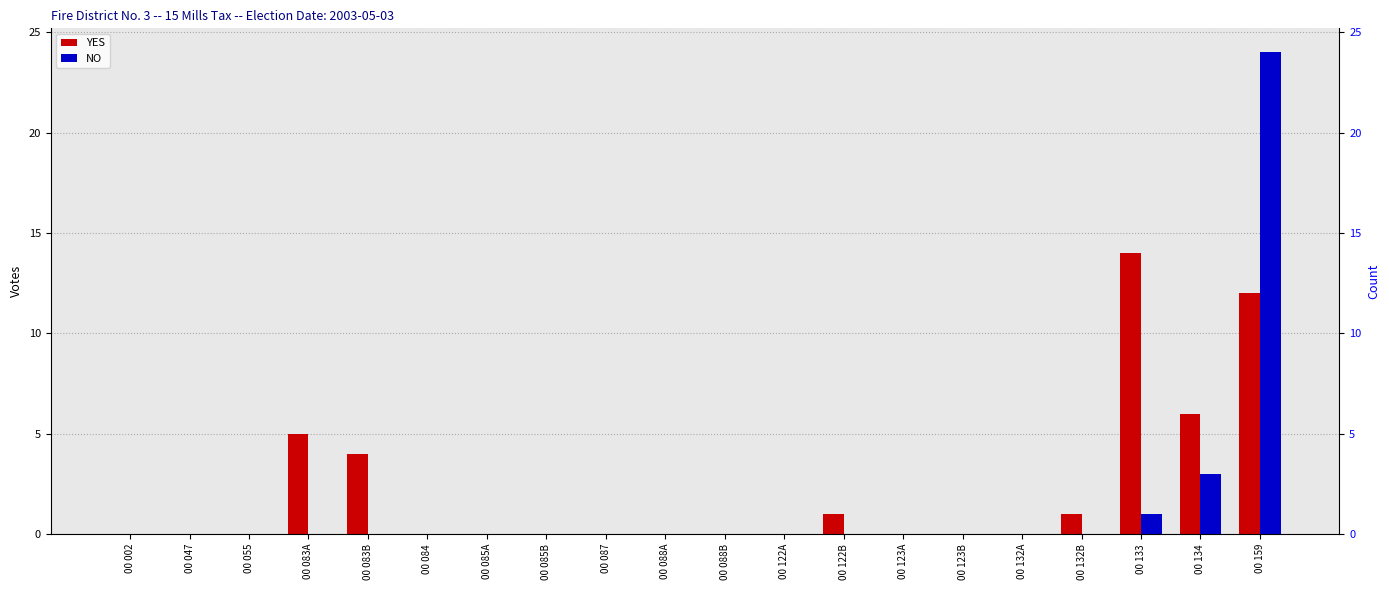

What is the average value of the YES series?

2